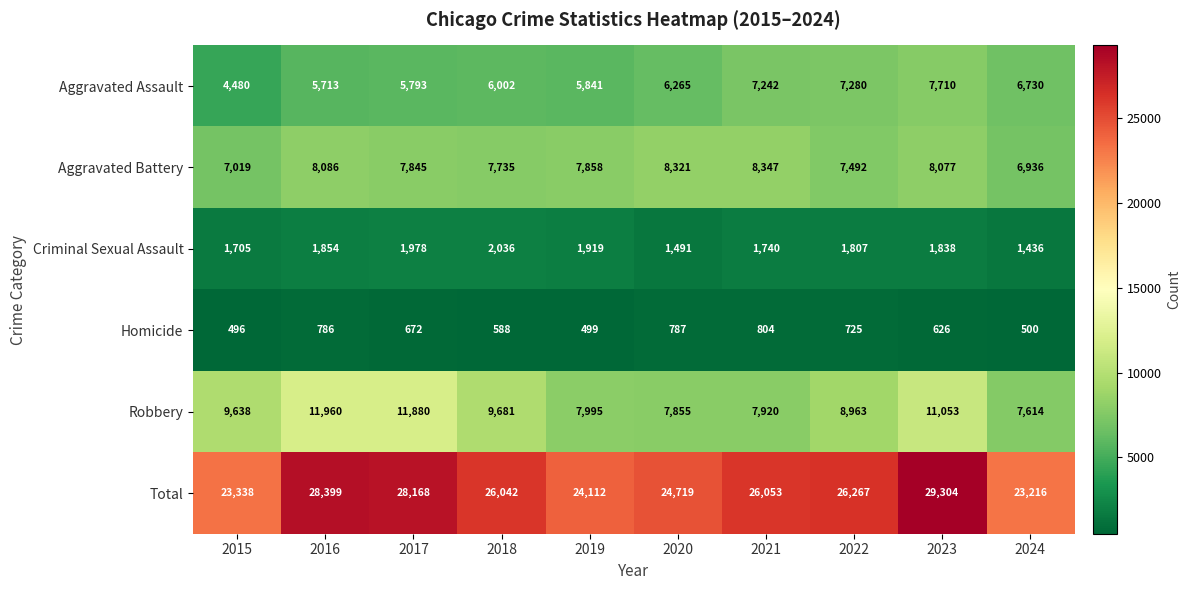

What is the difference between the highest and lowest values at 2022?

25542